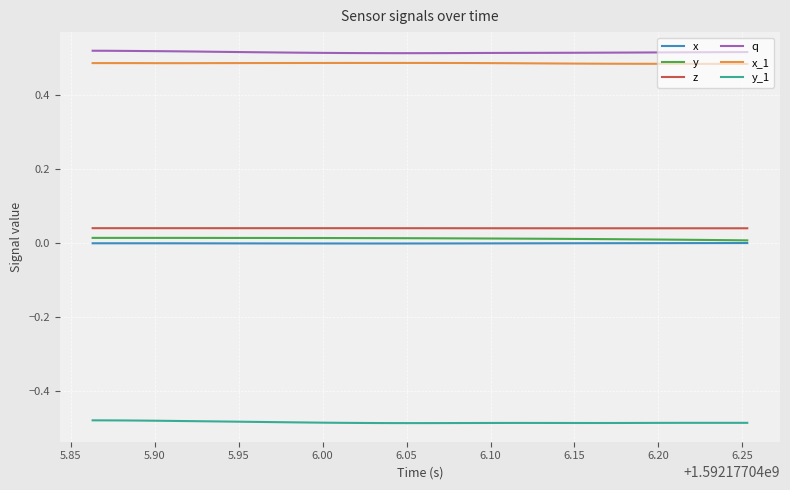

True or false: z and y_1 cross at least once.

False